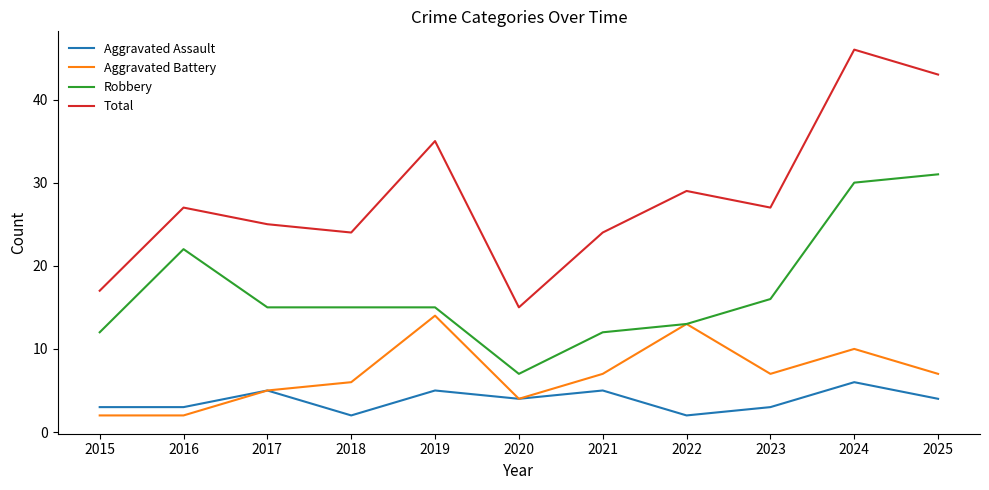

True or false: Aggravated Battery and Total cross at least once.

False